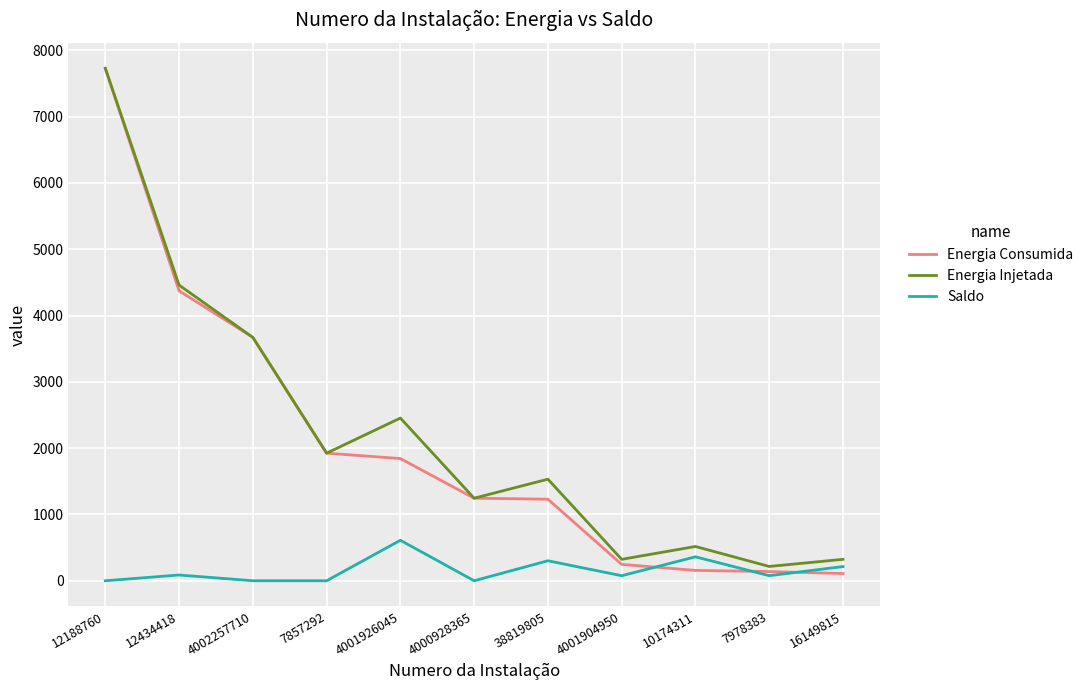

What is the average value of the Saldo series?

157.0